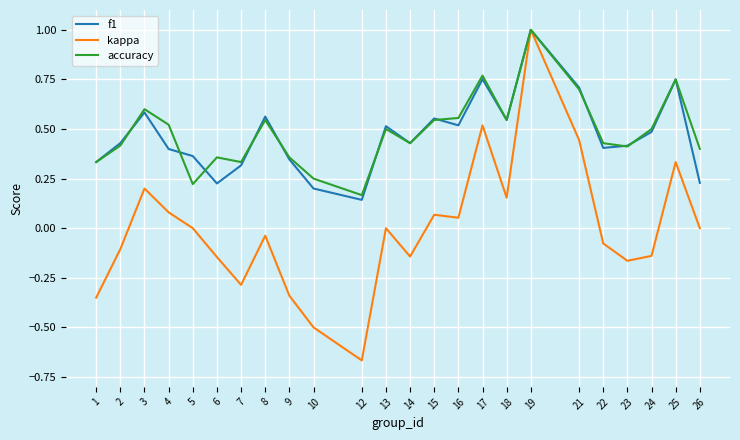

At which label does kappa reach its peak?

19